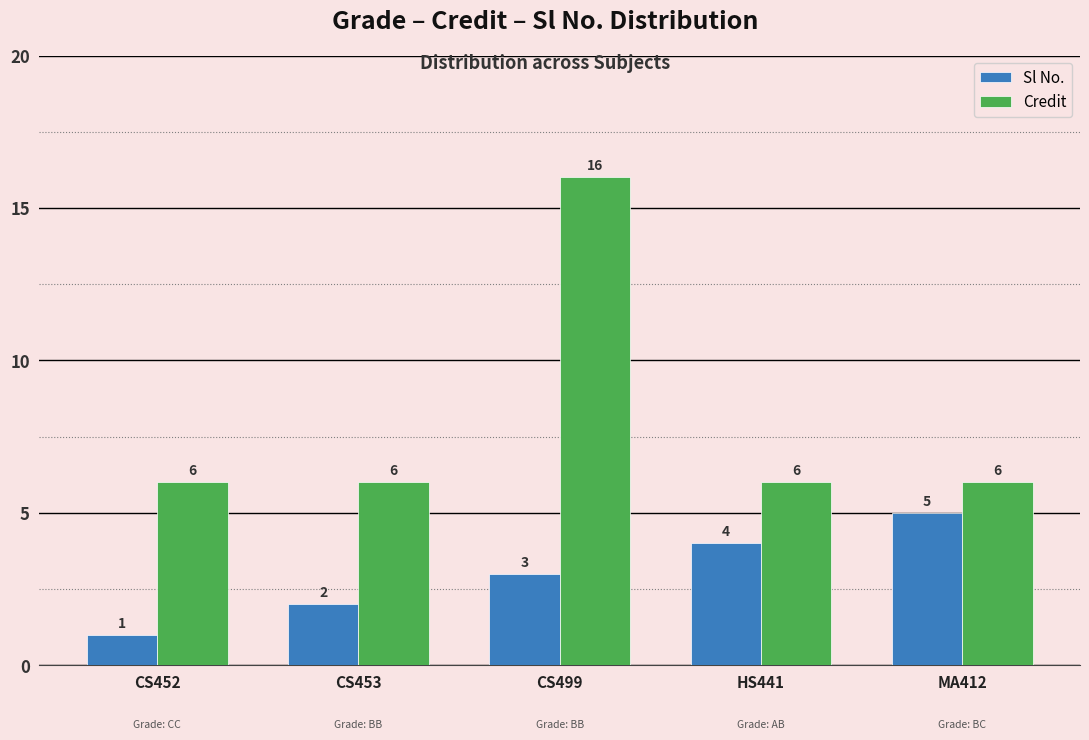

Which series changed the most between CS499 and HS441?

Credit